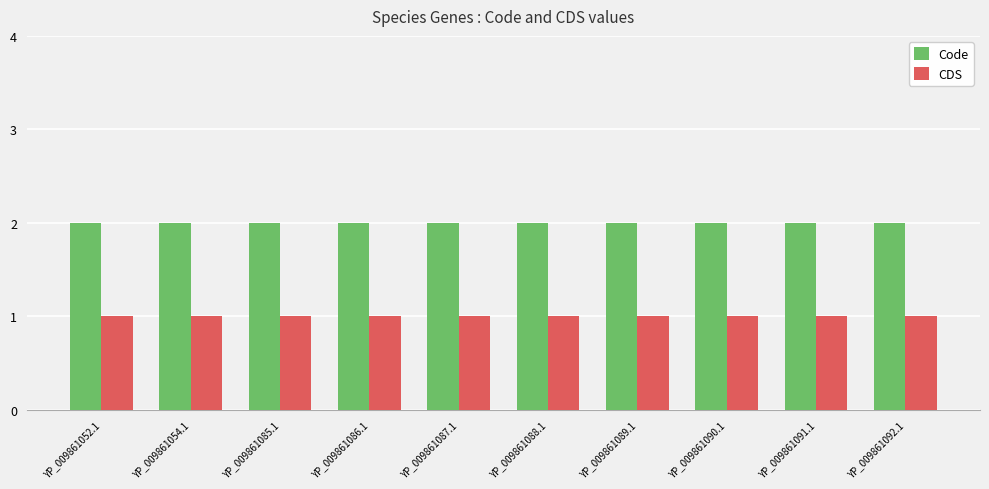

Is the value of CDS at YP_009861088.1 greater than the value of Code at YP_009861054.1?

No